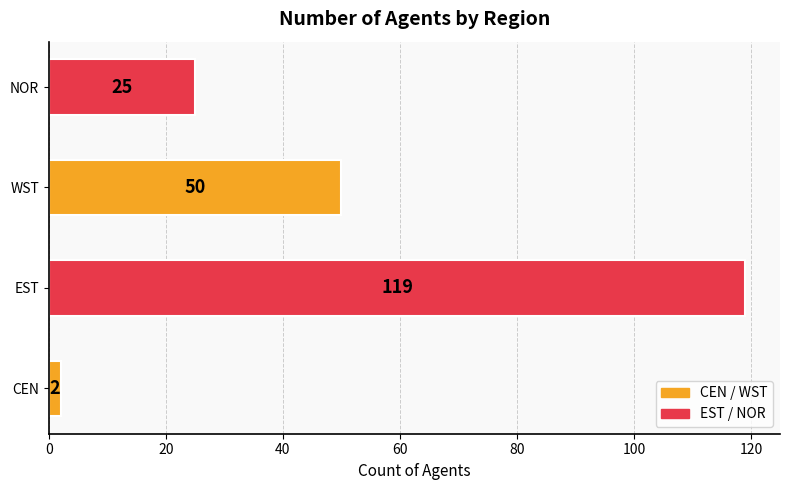

Reading bottom to top, transcribe all the data shown in this chart.

2	119	50	25